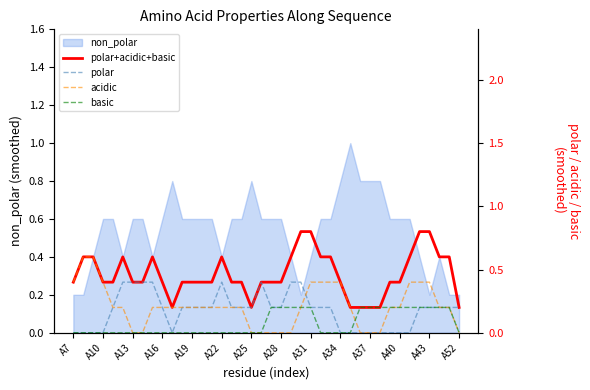

True or false: polar has a value of 0.2 at A28.

True